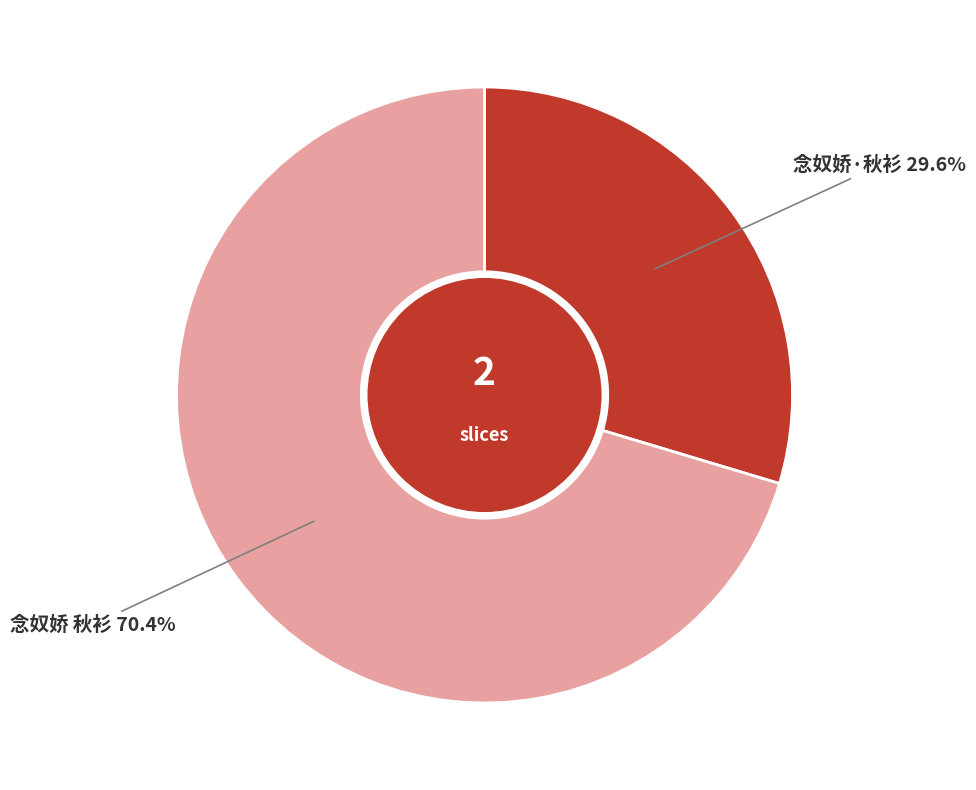

Does any single category account for the majority?

Yes